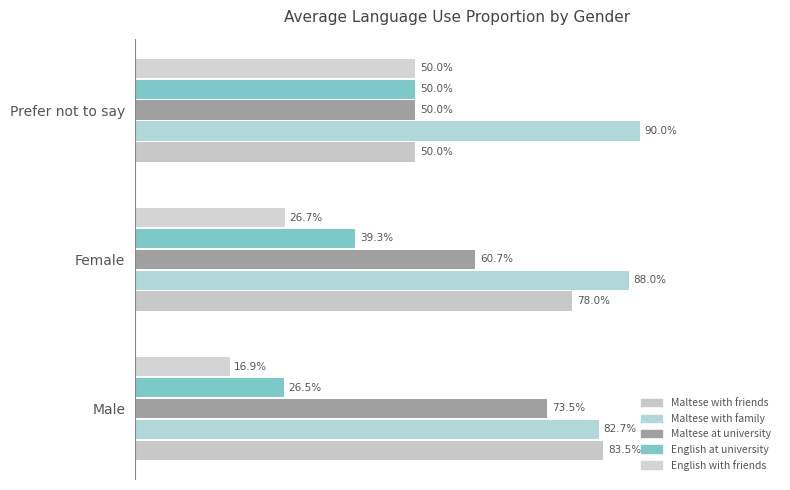

Are the bars horizontal?

Yes